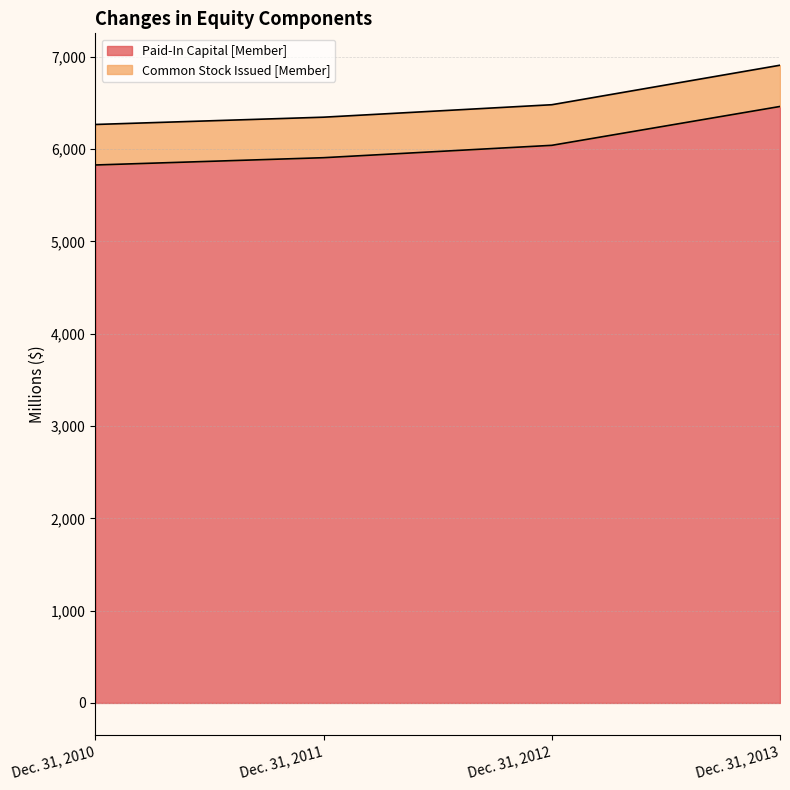

What is the change in value from Dec. 31, 2012 to Dec. 31, 2013?

+421